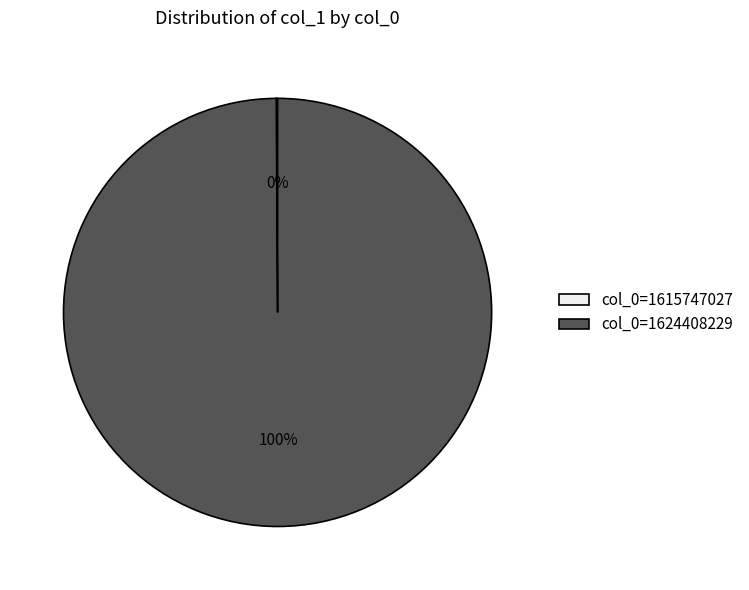

To the nearest percent, what is the difference between the largest and smallest slice percentages?

100%